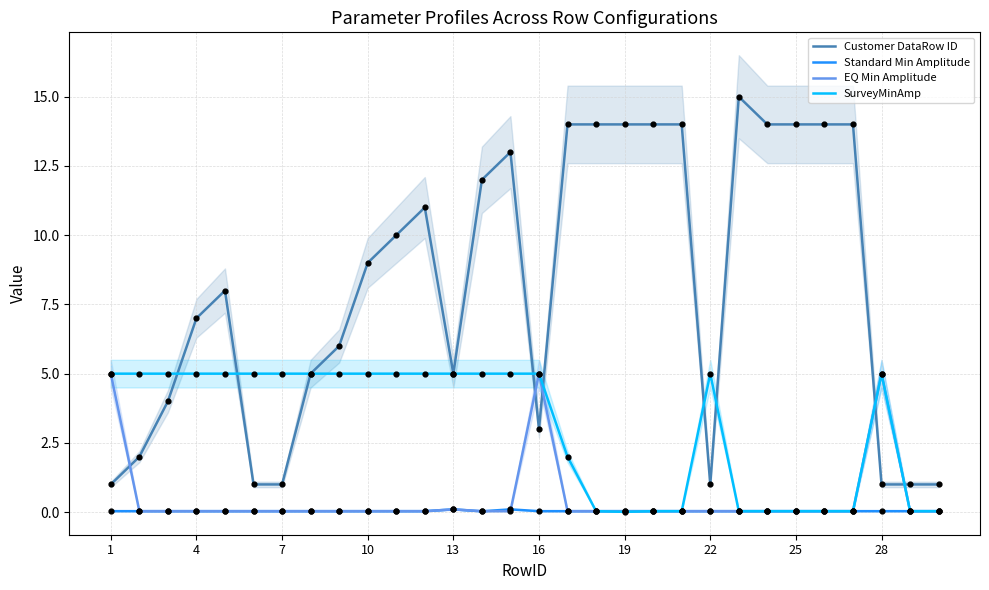

Which series has the largest total across all categories?

Customer DataRow ID